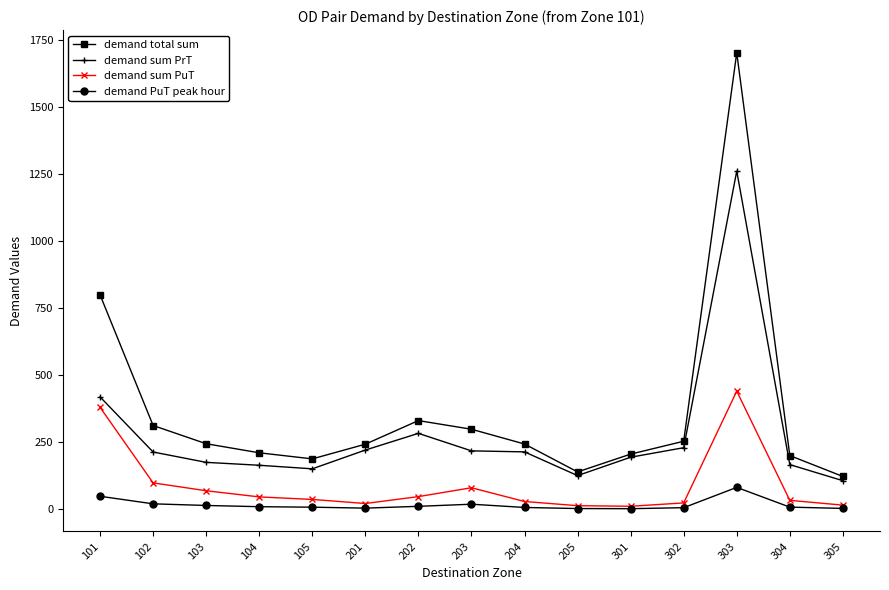

What is the total value across all series at 304?

409.6